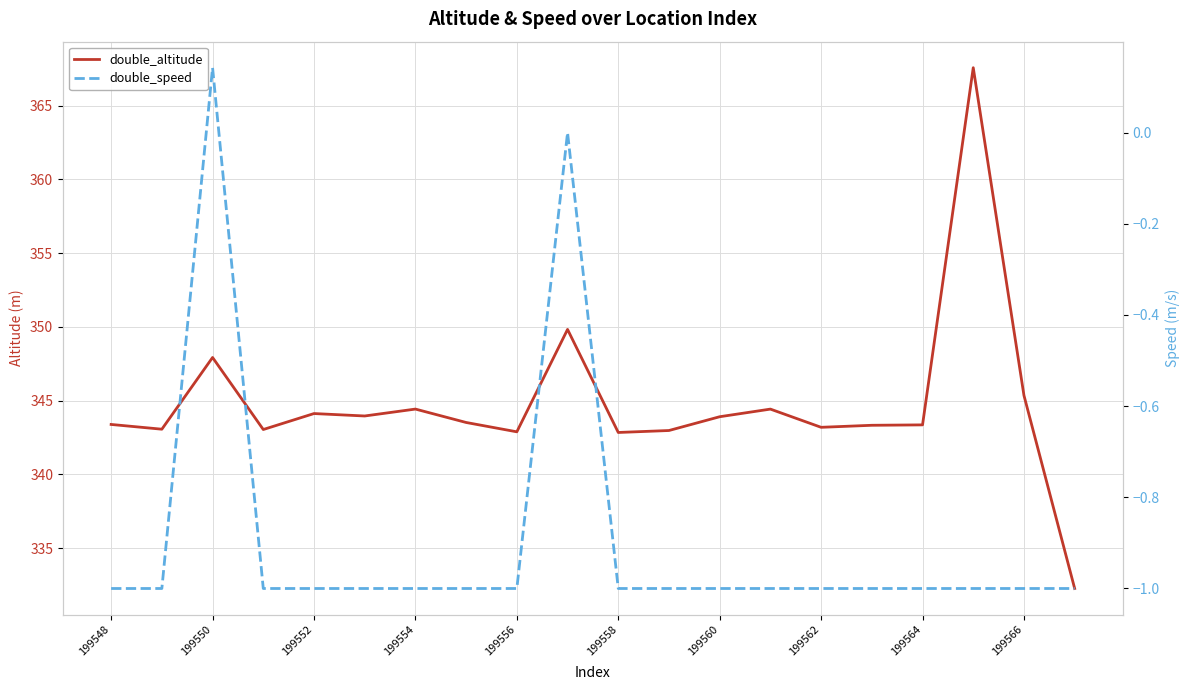

In double_altitude, how many points are lower than both neighbors (excluding endpoints)?

6